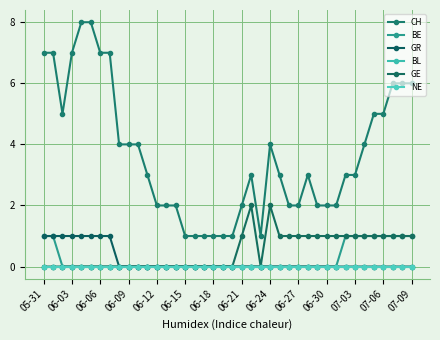

Does the chart have visible grid lines?

Yes